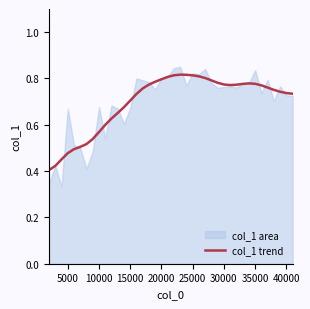

What position from the right is 35000?

7